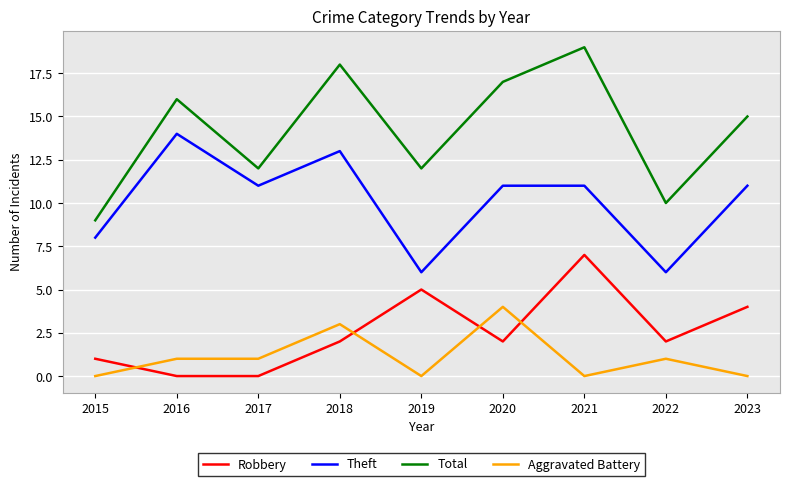

What is the minimum value for Total?

9